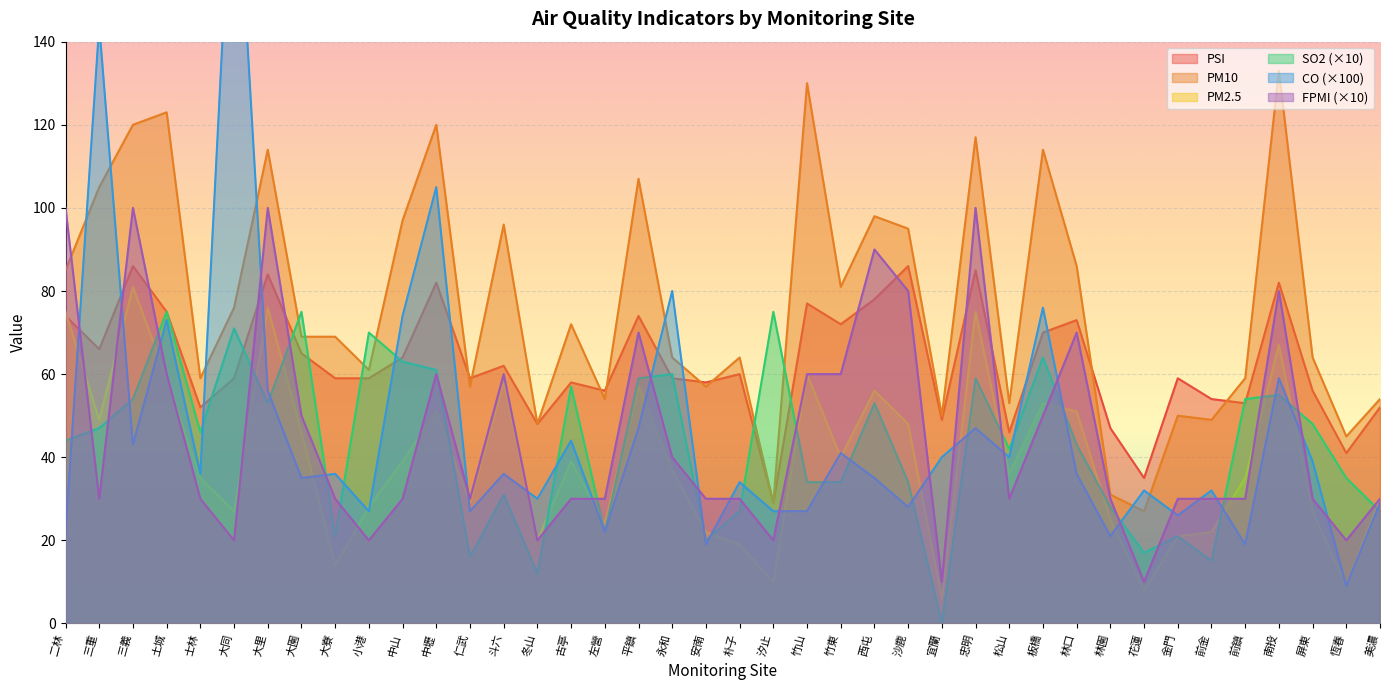

The value of PM2.5 at 板橋 is 53.0. True or false?

True